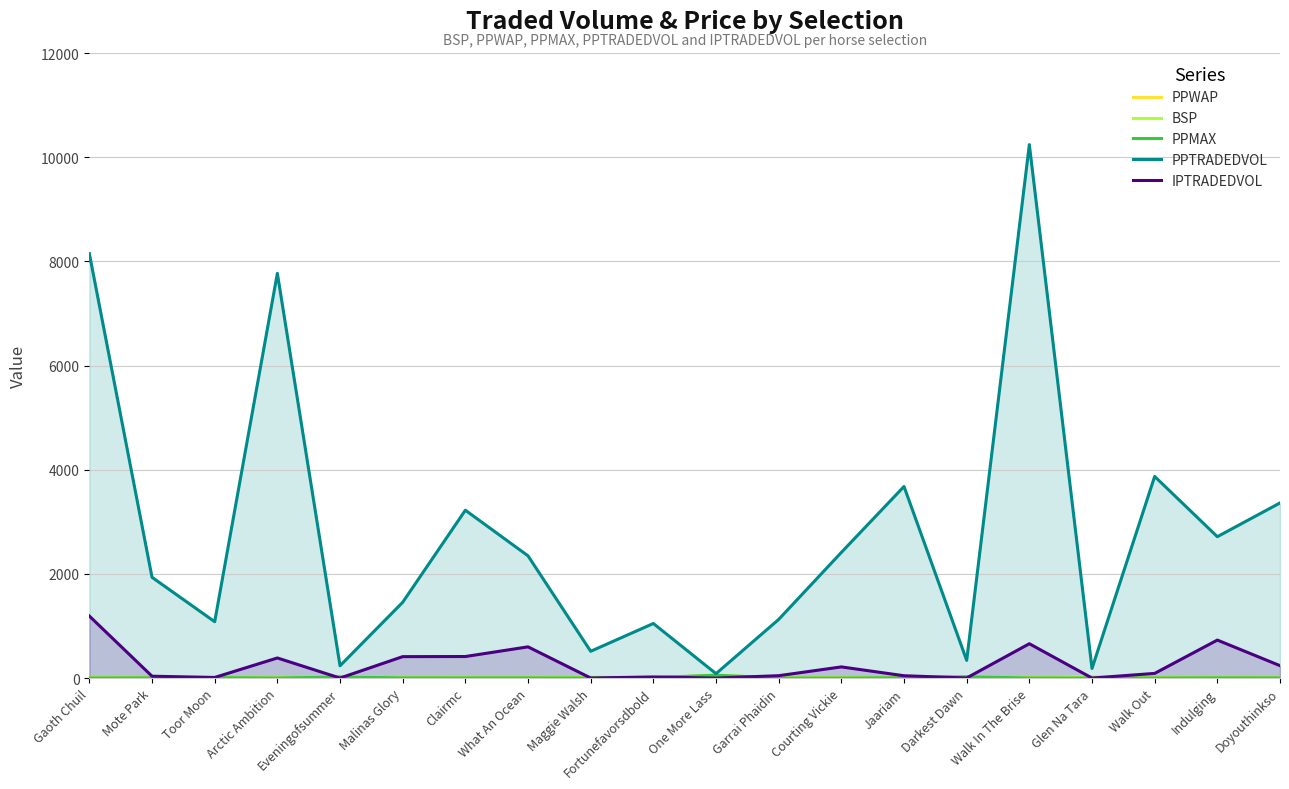

Reading right to left, extract all data points from this chart.

PPWAP: 2.8	4.2	1.9	19.0	1.3	23.9	4.8	3.6	4.1	44.1	8.8	10.0	2.6	2.3	3.1	18.5	1.1	7.7	4.0	1.8
BSP: 3.0	4.4	1.7	25.8	1.4	27.7	5.0	3.8	4.7	52.9	7.6	15.5	3.3	3.0	3.4	30.5	1.1	7.5	4.1	1.8
PPMAX: 3.0	4.3	1.7	1.0	1.3	24.0	6.2	1.0	1.0	55.0	8.6	1.0	3.4	3.0	3.2	20.0	1.0	8.8	4.0	1.9
PPTRADEDVOL: 3362.1	2714.1	3870.6	184.5	10241.4	339.8	3678.0	2412.2	1125.9	84.7	1047.6	513.9	2346.4	3222.5	1454.5	235.8	7770.4	1081.7	1934.1	8147.5
IPTRADEDVOL: 238.1	729.2	89.6	0.0	659.1	1.9	44.6	214.2	45.5	0.0	21.4	1.1	599.2	413.4	411.3	0.0	385.7	11.7	35.4	1190.2